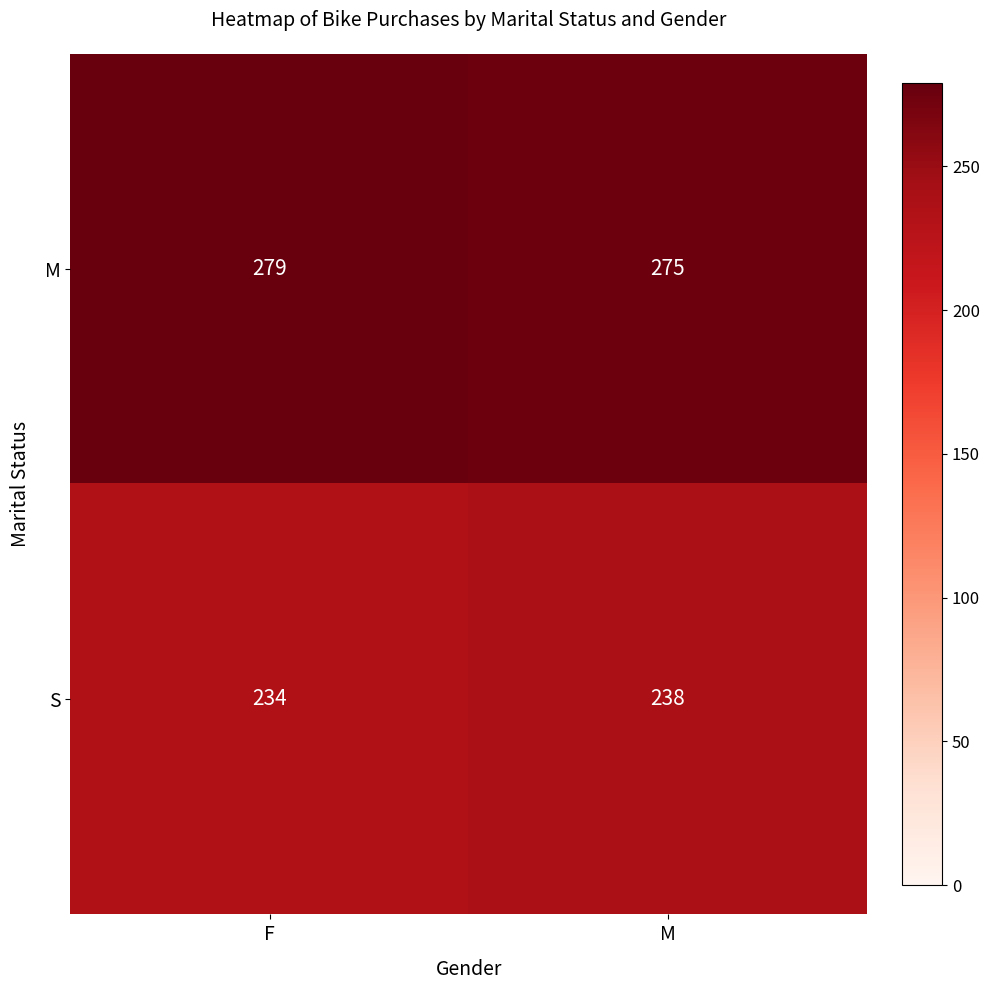

Is it true that S equals 238 at M?

True